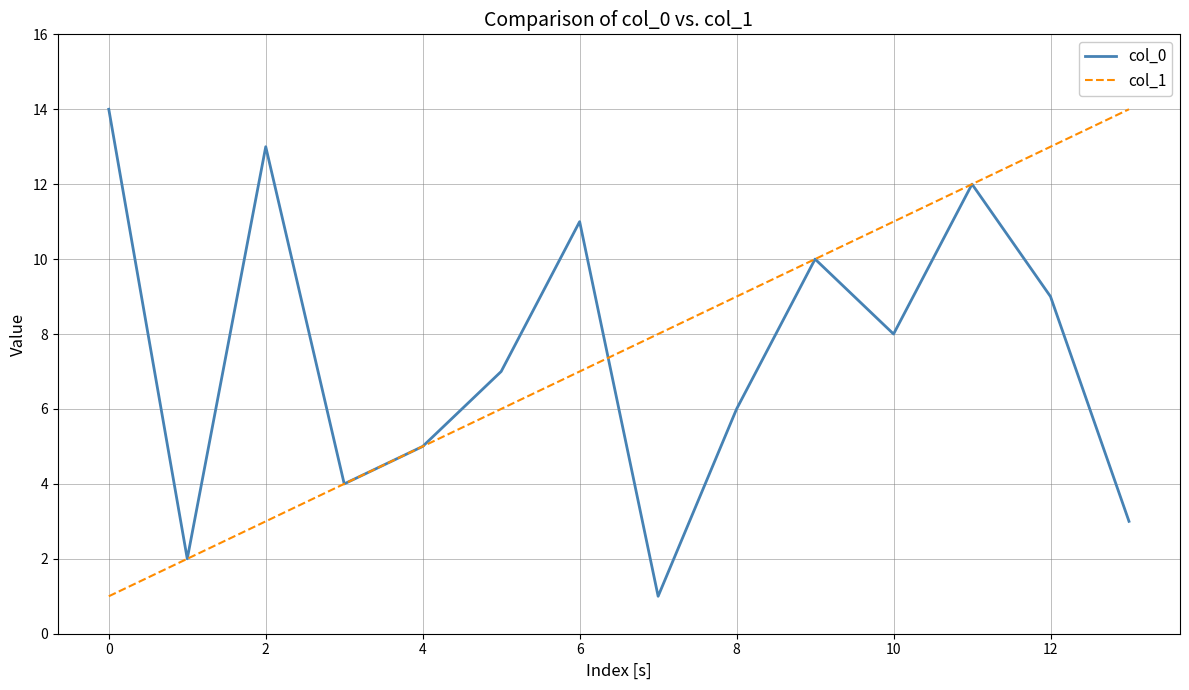

How many lines are shown in the chart?

2